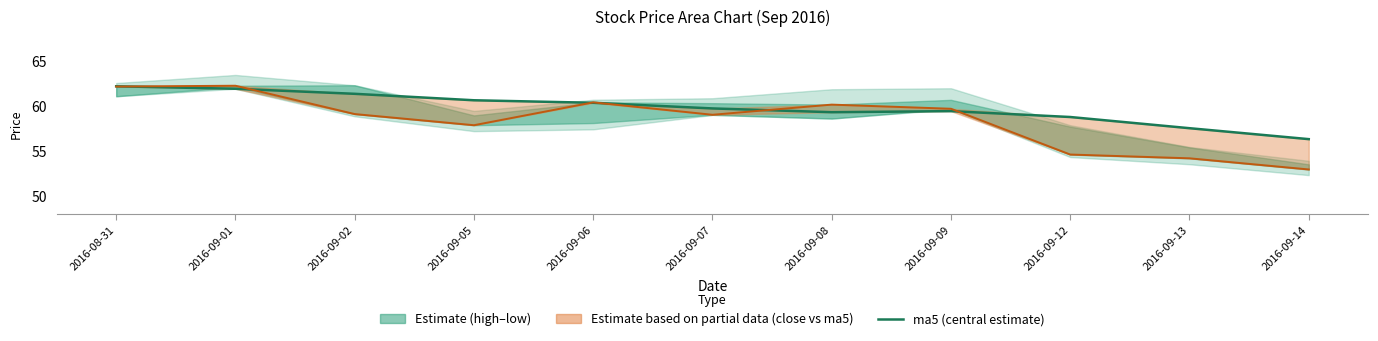

Rank the series by their average value, from lowest to highest.

close, ma5